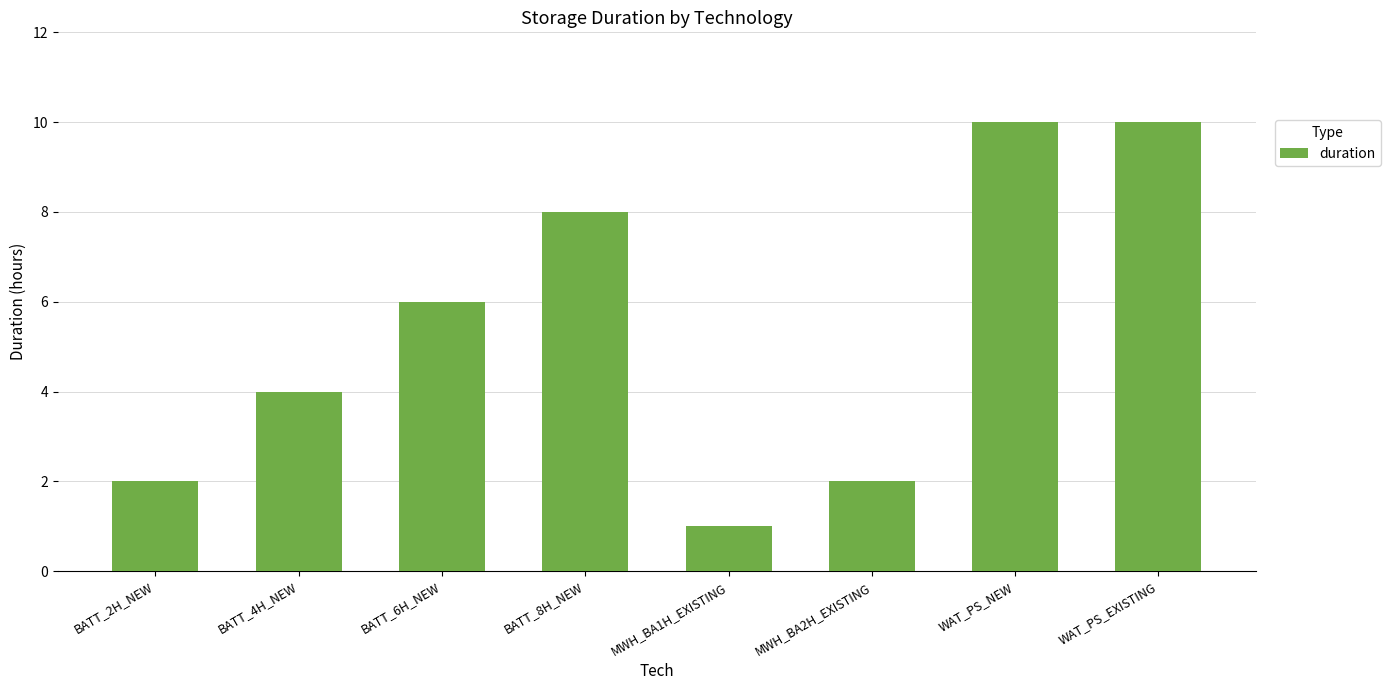

What position from the left is WAT_PS_NEW?

7